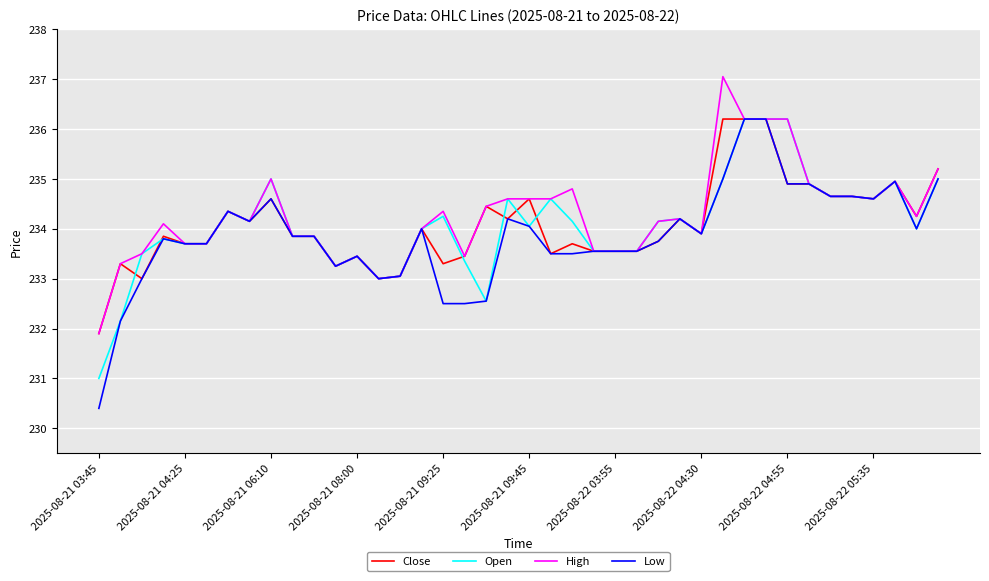

Does the chart have visible grid lines?

Yes